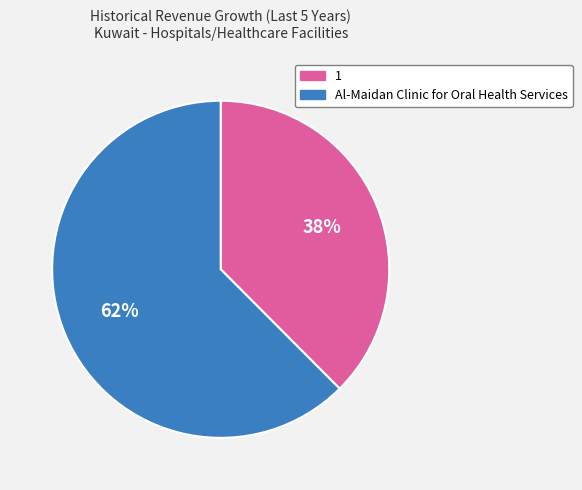

Which has a higher value, 1 or Al-Maidan Clinic for Oral Health Services?

Al-Maidan Clinic for Oral Health Services